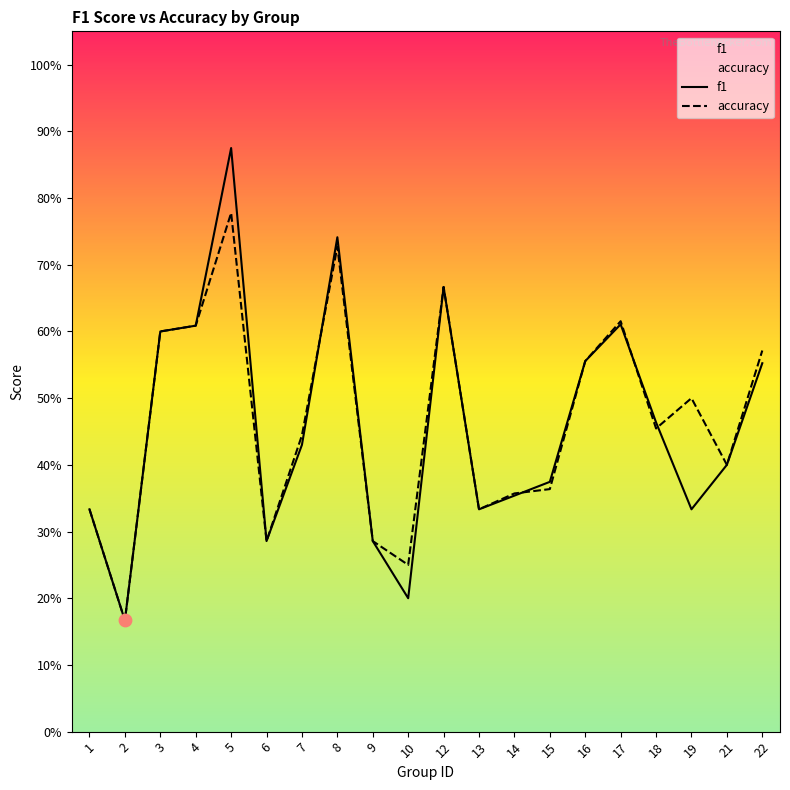

What are all the series names shown in the legend?

f1, accuracy